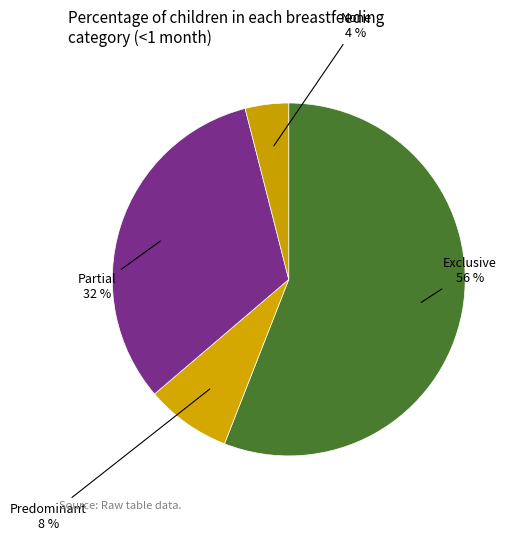

How many slices are in this pie chart?

4